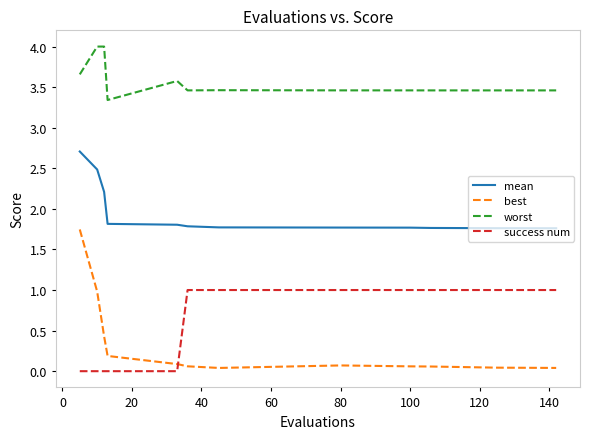

Which series has the largest total across all categories?

worst